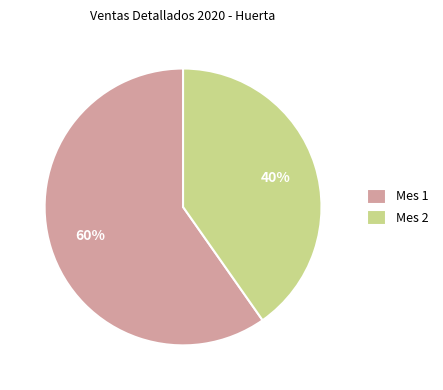

Does Mes 1 account for over 50% of the chart?

Yes